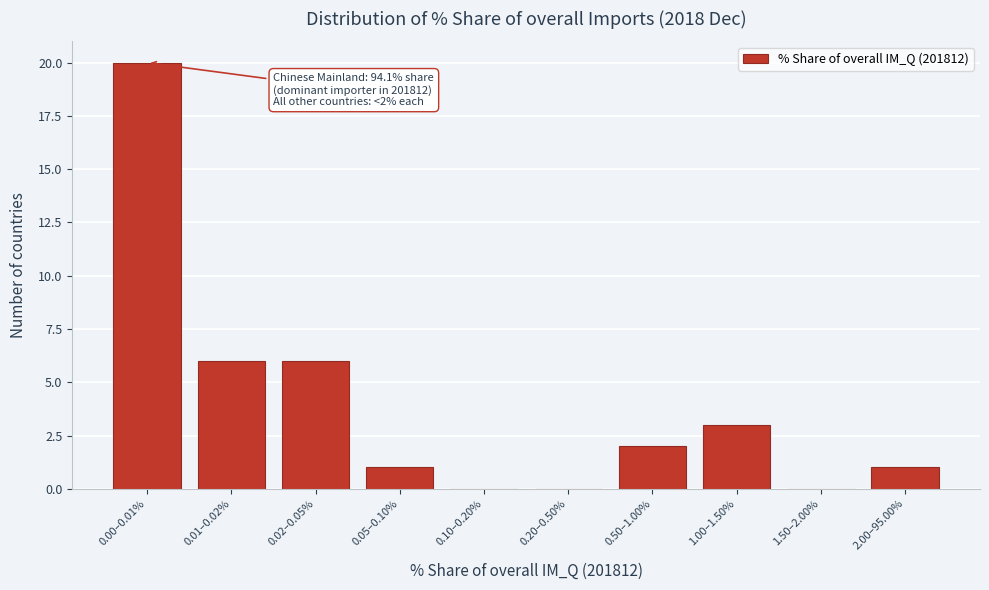

Reading left to right, what are all the values shown in this chart?

0.00–0.01%=20	0.01–0.02%=6	0.02–0.05%=6	0.05–0.10%=1	0.10–0.20%=0	0.20–0.50%=0	0.50–1.00%=2	1.00–1.50%=3	1.50–2.00%=0	2.00–95.00%=1